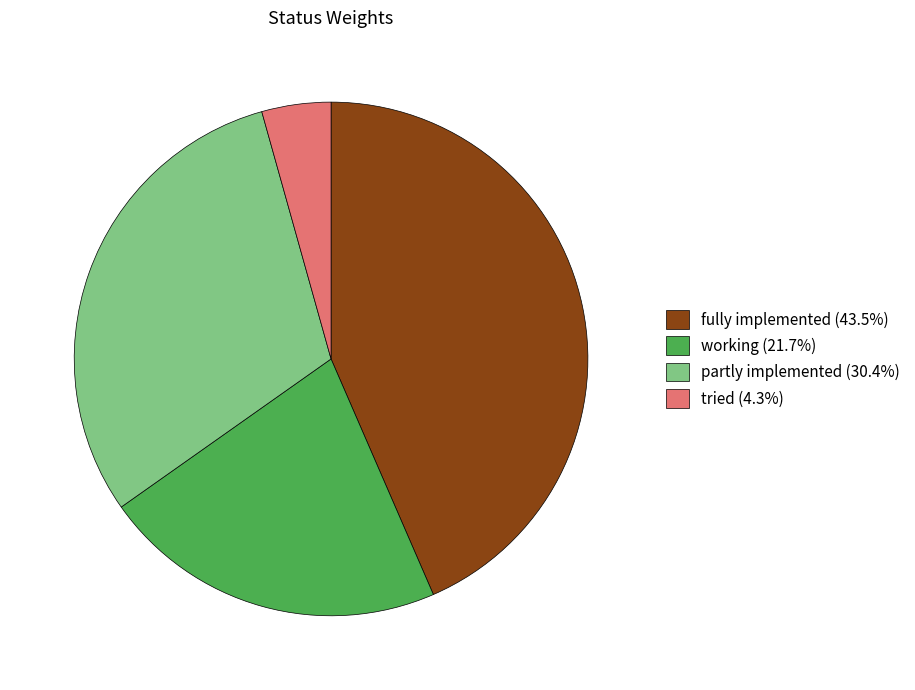

How many segments does this pie chart have?

4